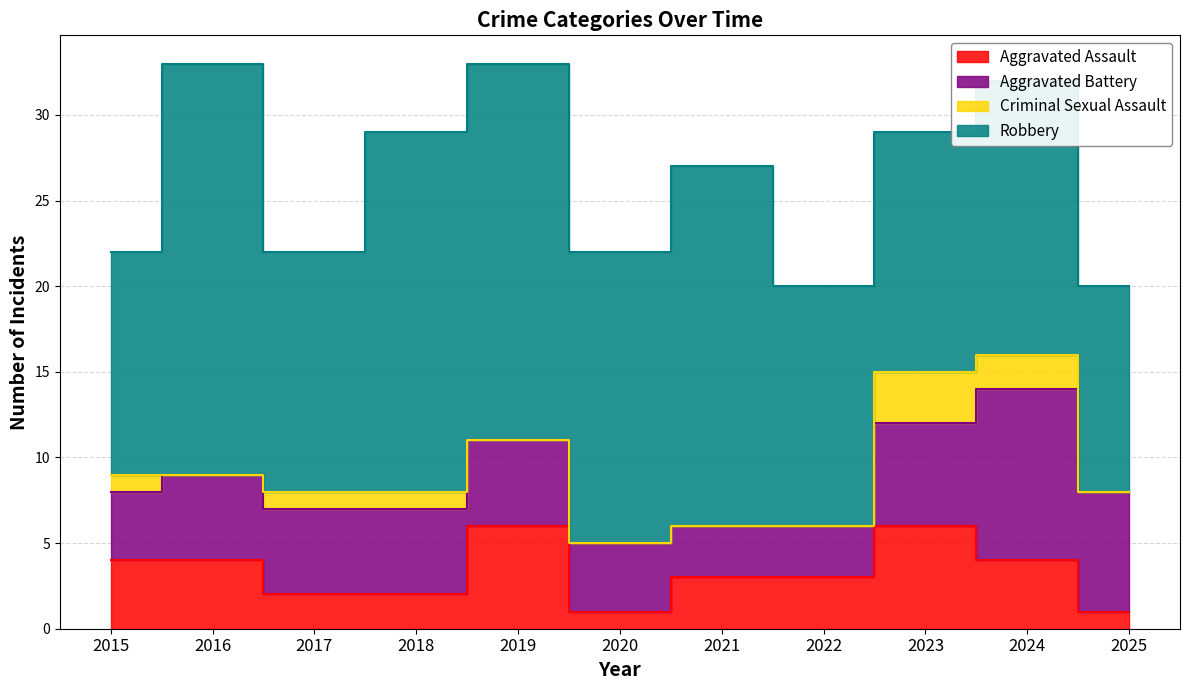

Which category has the highest value in the Aggravated Battery series?

2024